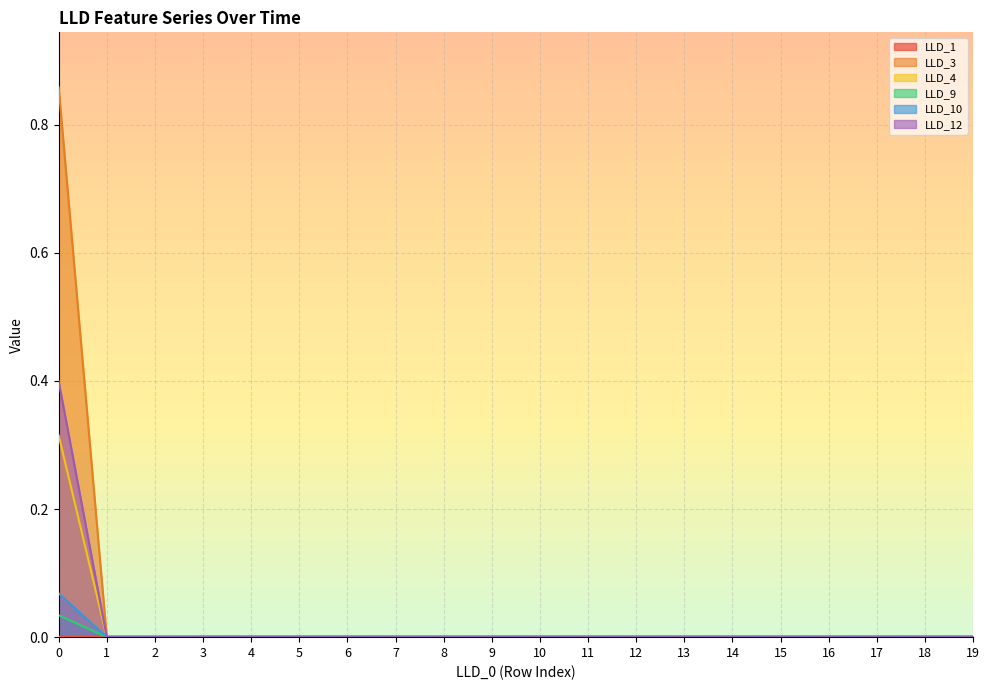

Which series has the widest spread of values?

LLD_3